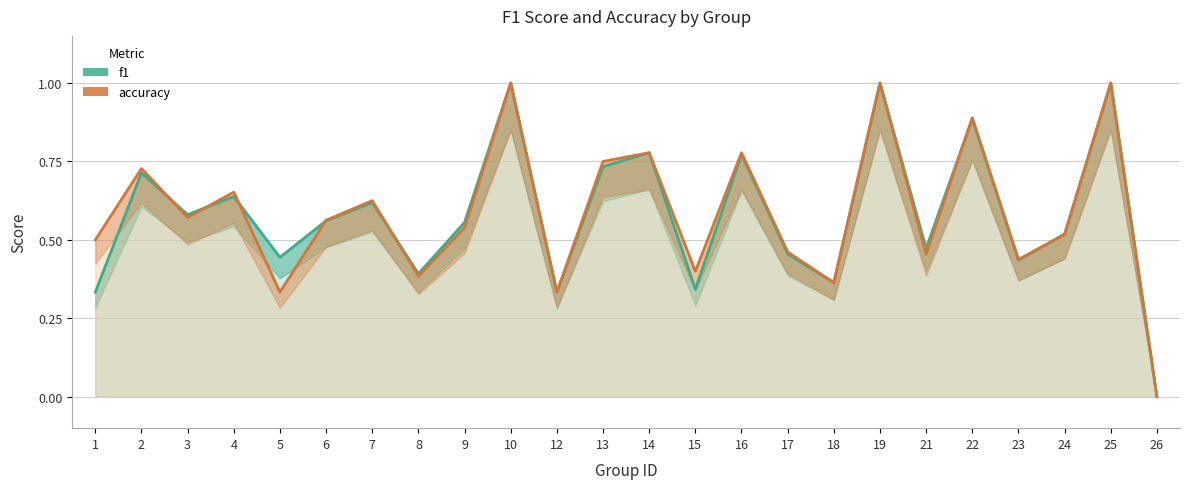

True or false: f1 and accuracy cross at least once.

True